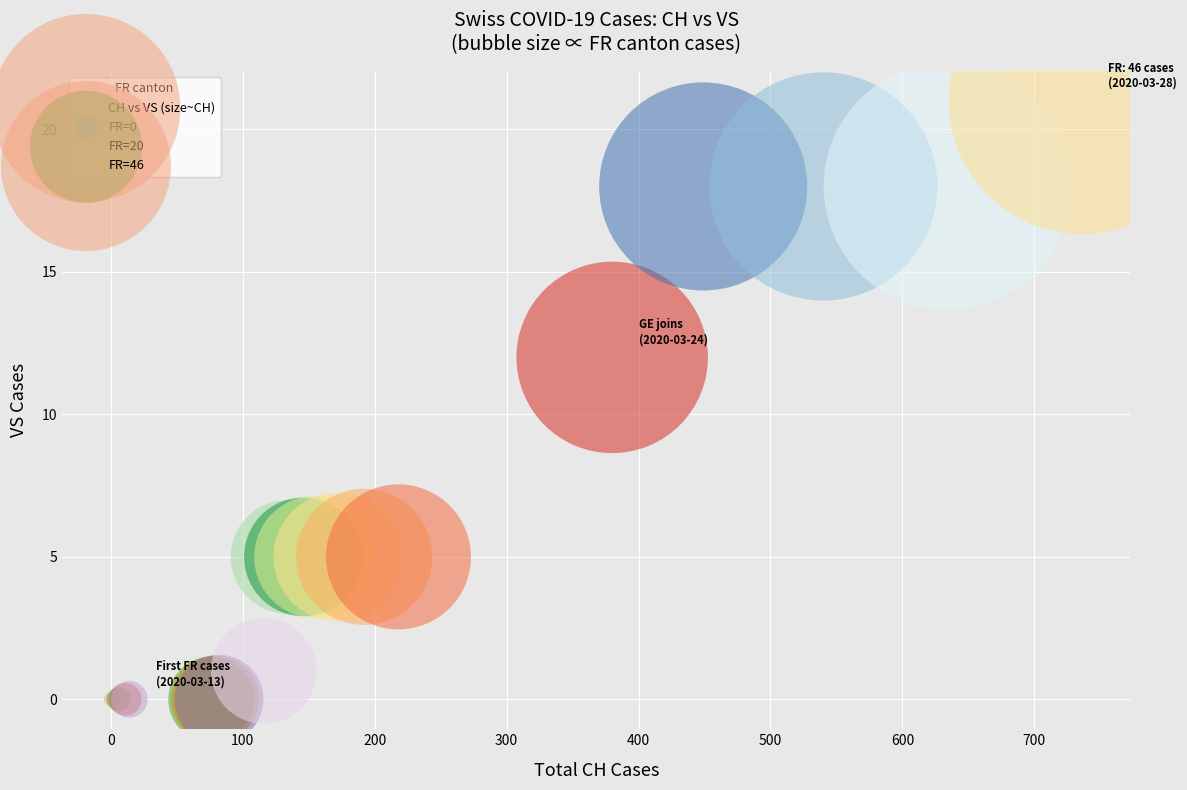

What Y value in the scatter plot is closest to 10?

12